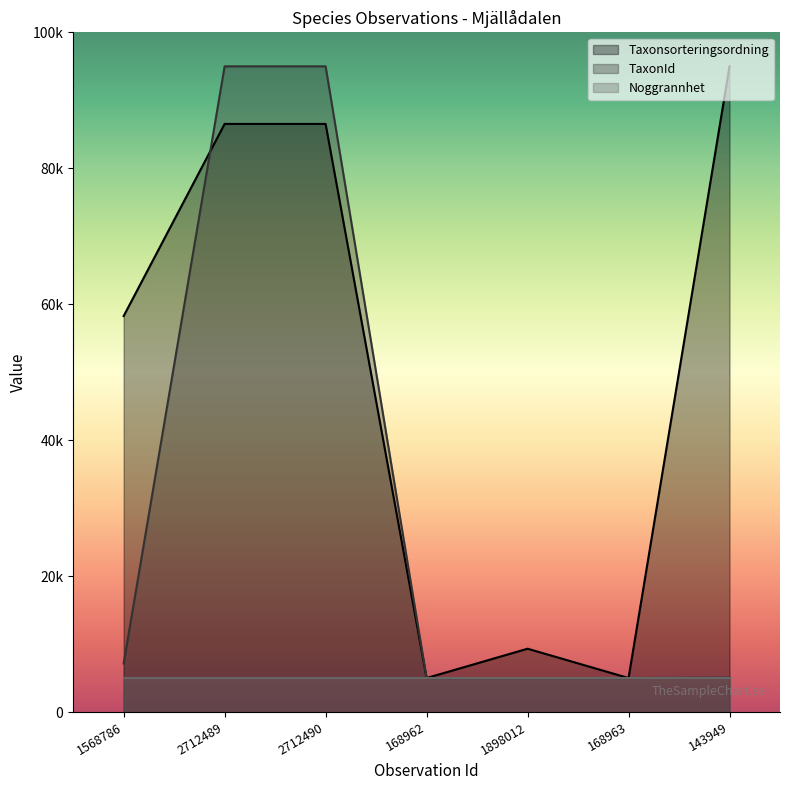

Rank the series by their average value, from highest to lowest.

Taxonsorteringsordning, TaxonId, Noggrannhet